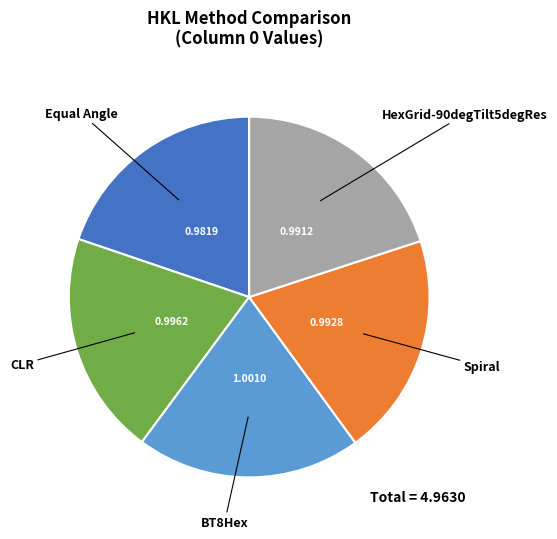

Does any single category account for the majority?

No